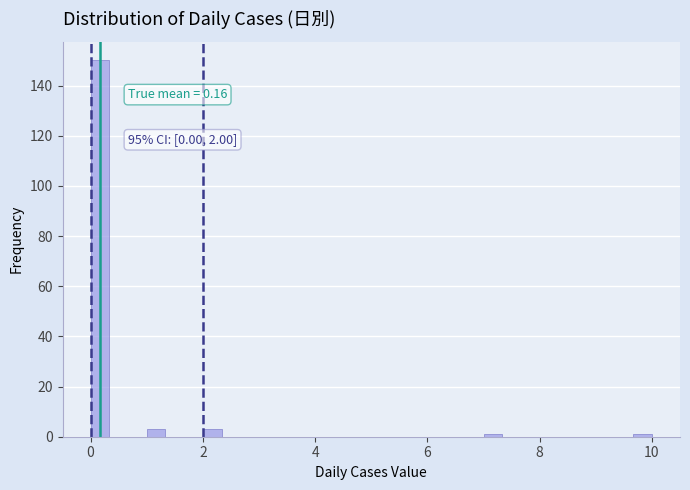

Read against the x-axis, roughly where is the centre of the tallest bar?

0.2